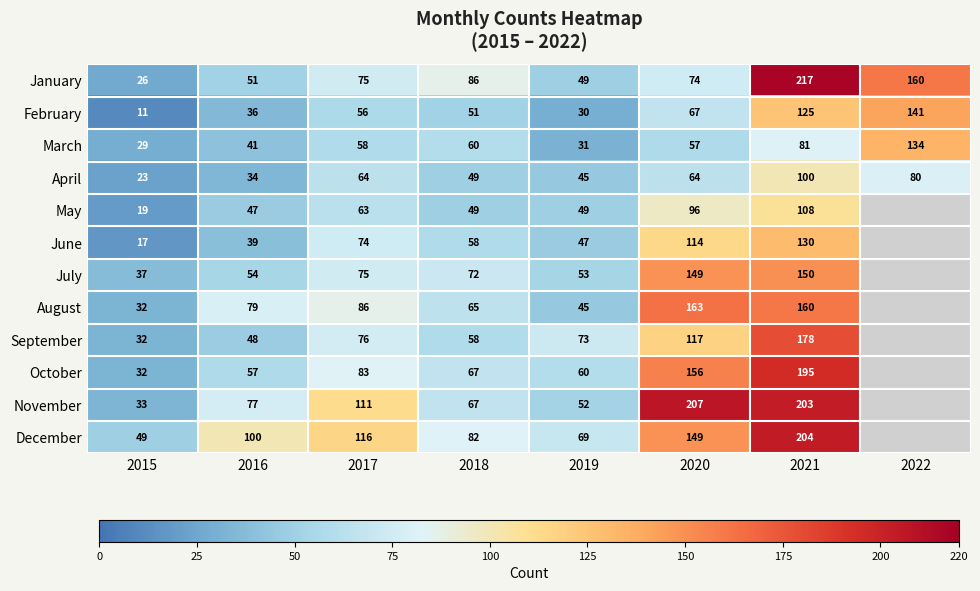

What is the maximum value shown in the chart?

217.0